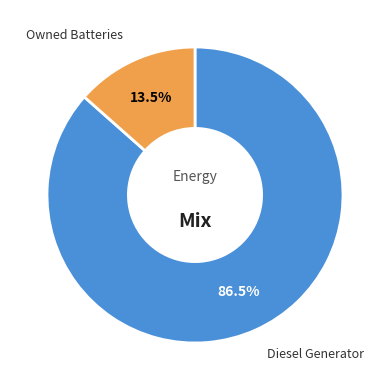

Is there any slice that represents more than half of the pie?

Yes